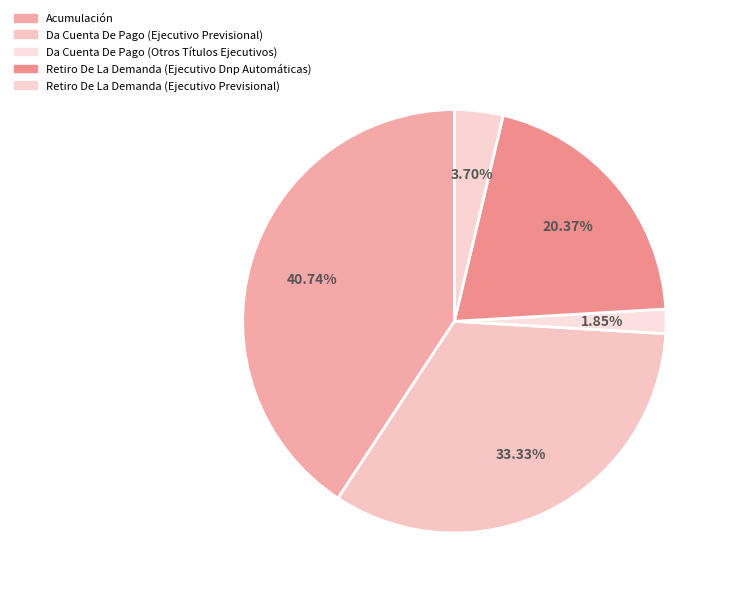

To the nearest percent, what is the combined percentage of Acumulación and Retiro De La Demanda (Ejecutivo Previsional)?

44%